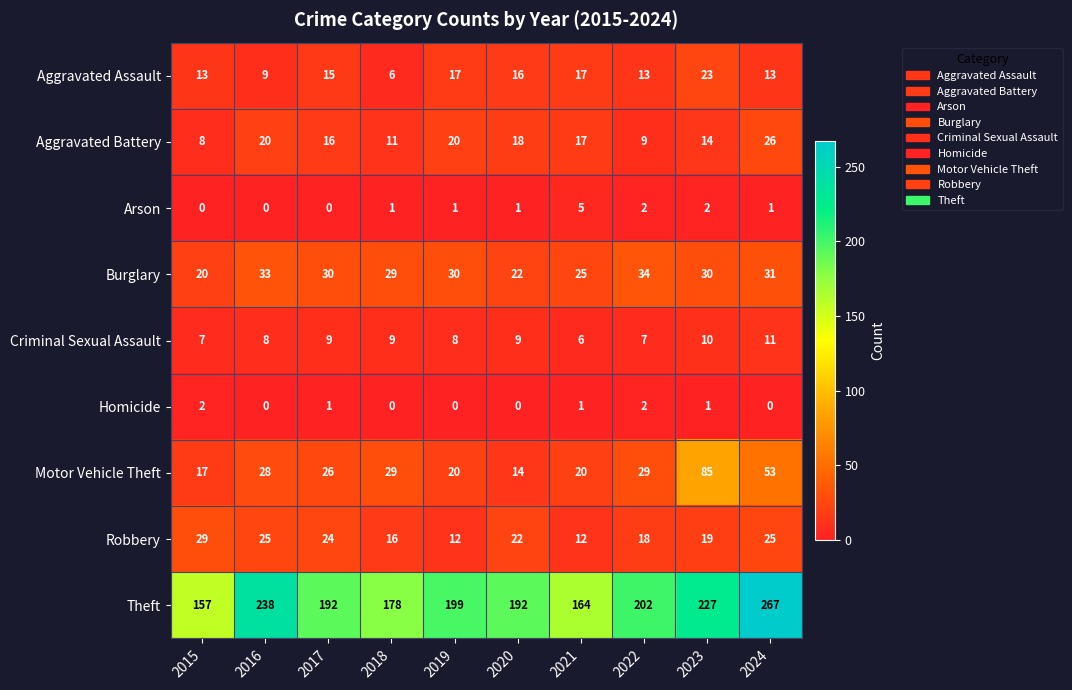

Read the Aggravated Assault value at 2021.

17